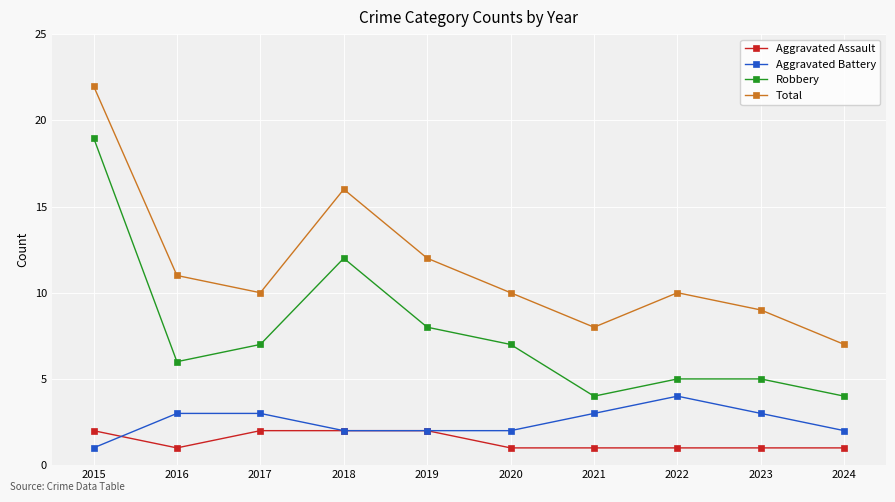

Reading right to left, what are all the values shown in this chart?

Aggravated Assault: 1	1	1	1	1	2	2	2	1	2
Aggravated Battery: 2	3	4	3	2	2	2	3	3	1
Robbery: 4	5	5	4	7	8	12	7	6	19
Total: 7	9	10	8	10	12	16	10	11	22